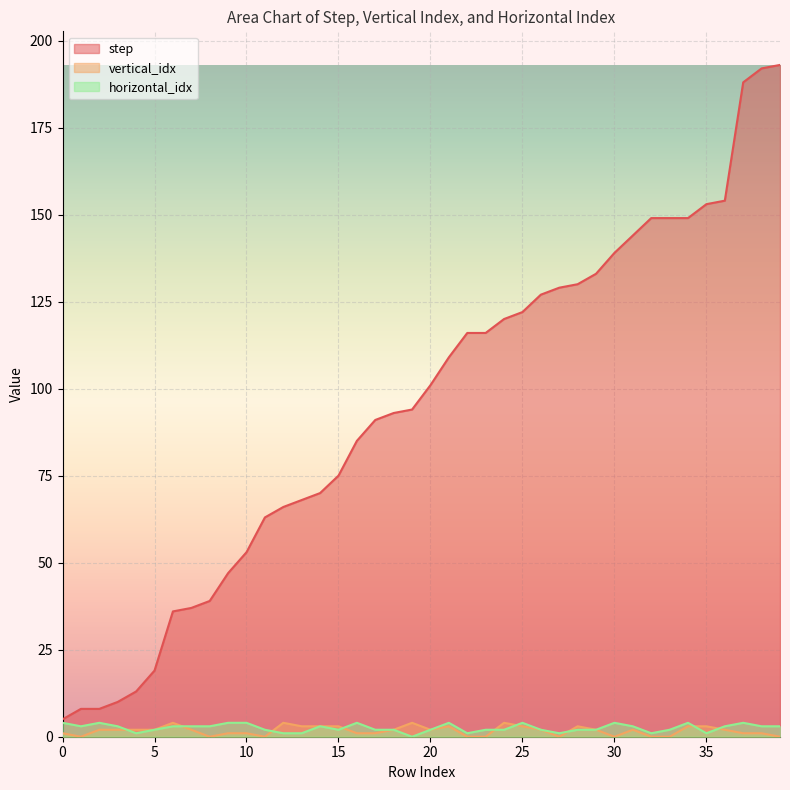

What is the difference between the maximum and minimum values in the horizontal_idx series?

4